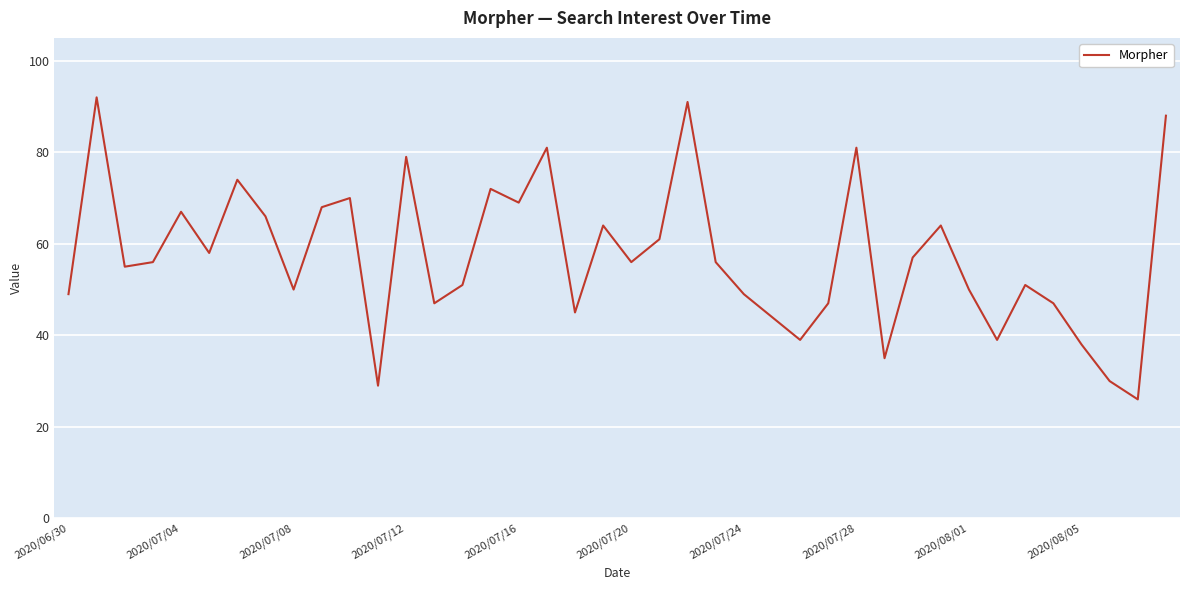

What is the average value?

57